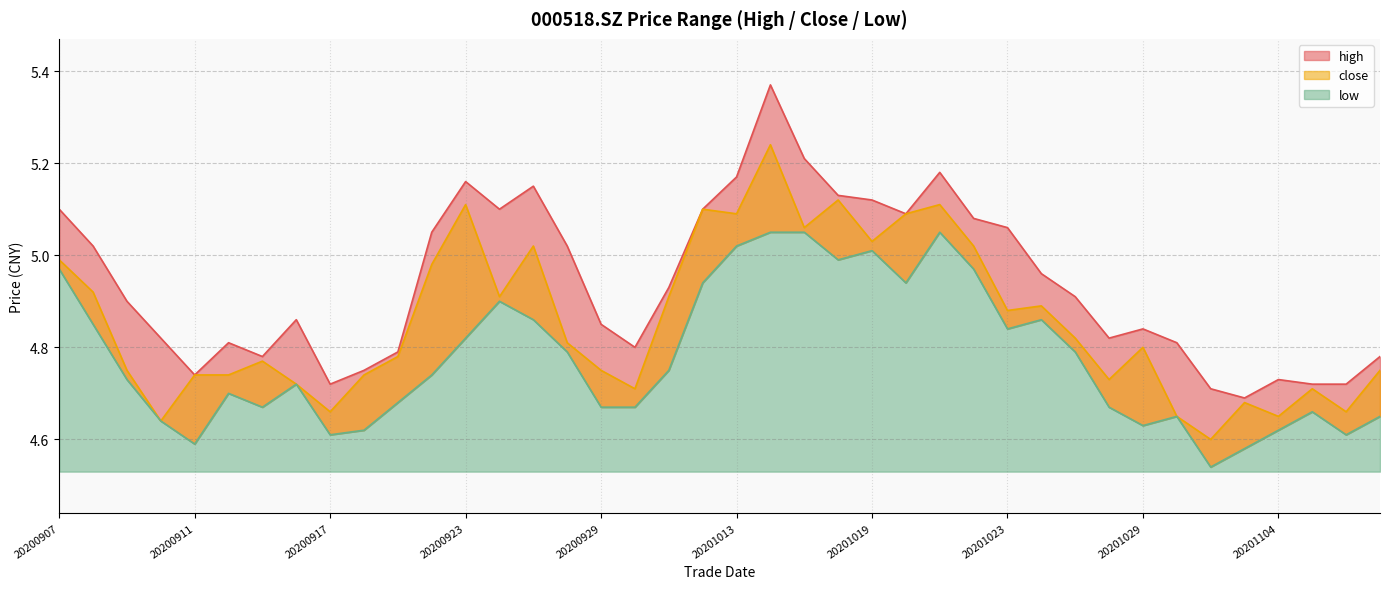

At which label does high reach its peak?

20201014